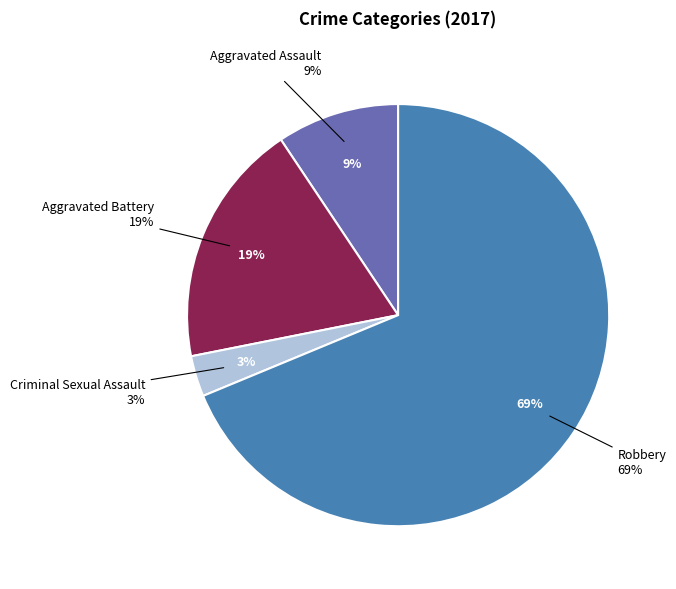

Is it true that Robbery is 60% of the pie?

False